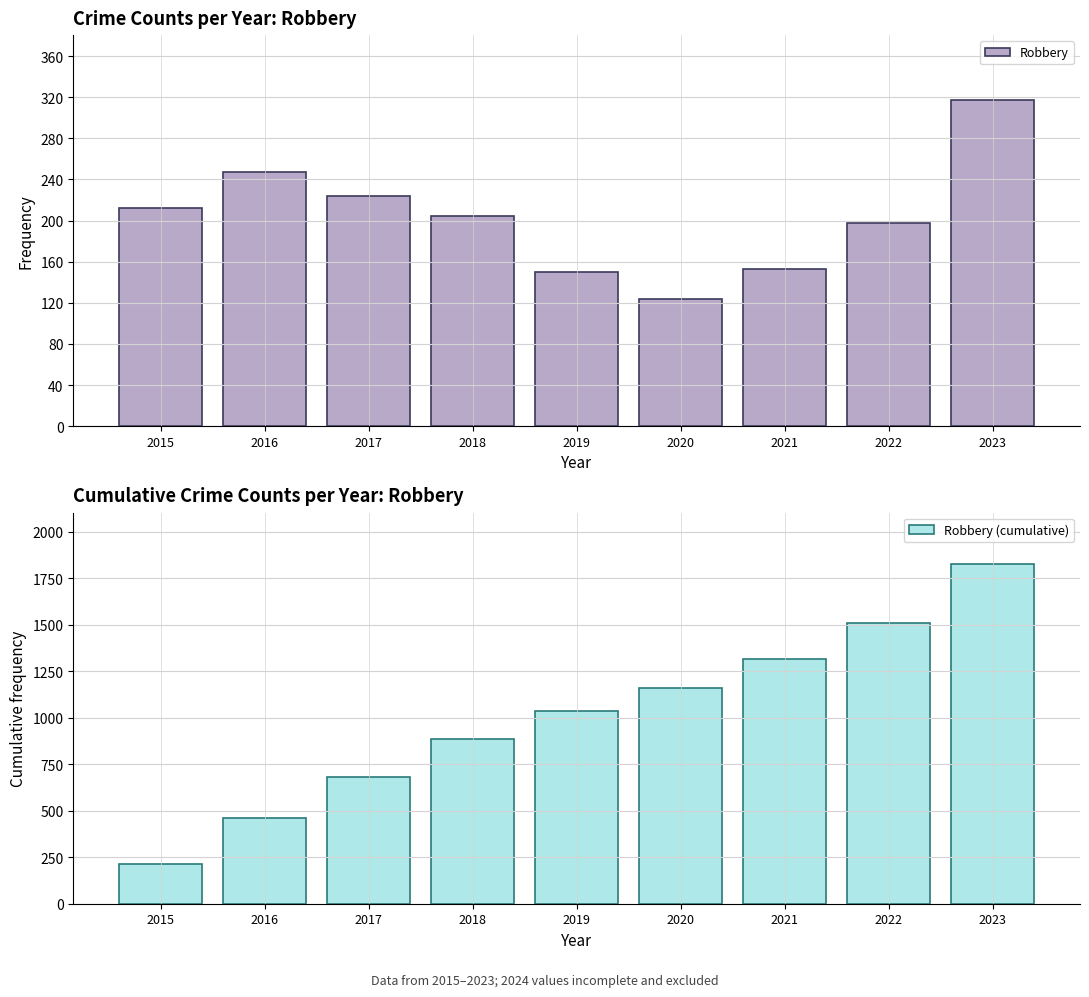

What are all the series names shown in the legend?

Robbery, Robbery (cumulative)